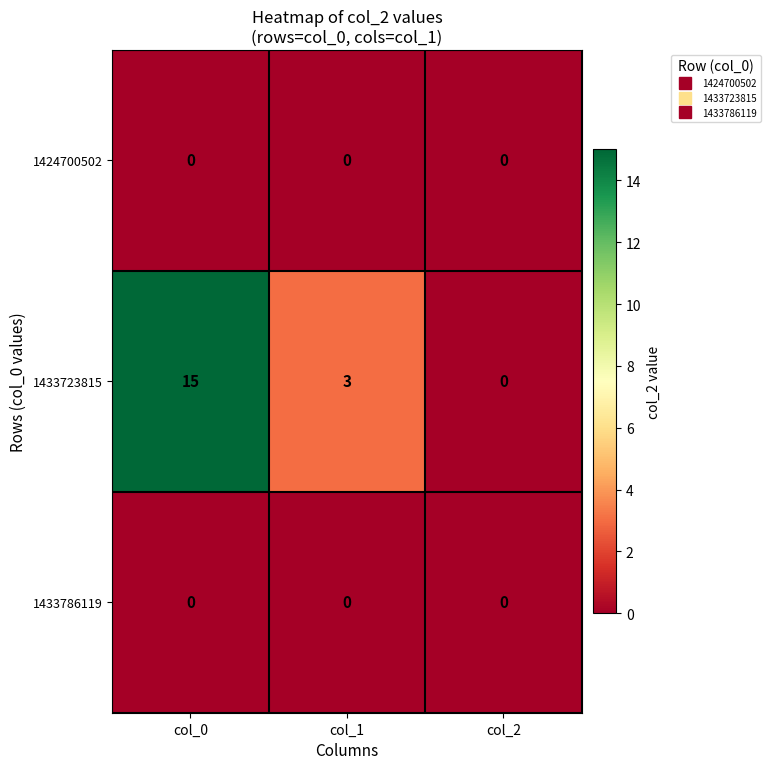

What is the total value across all series at col_1?

3